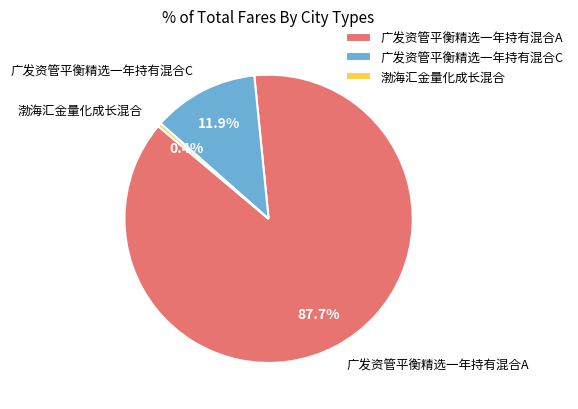

What percentage do 广发资管平衡精选一年持有混合A and 渤海汇金量化成长混合 together represent?

88.1%